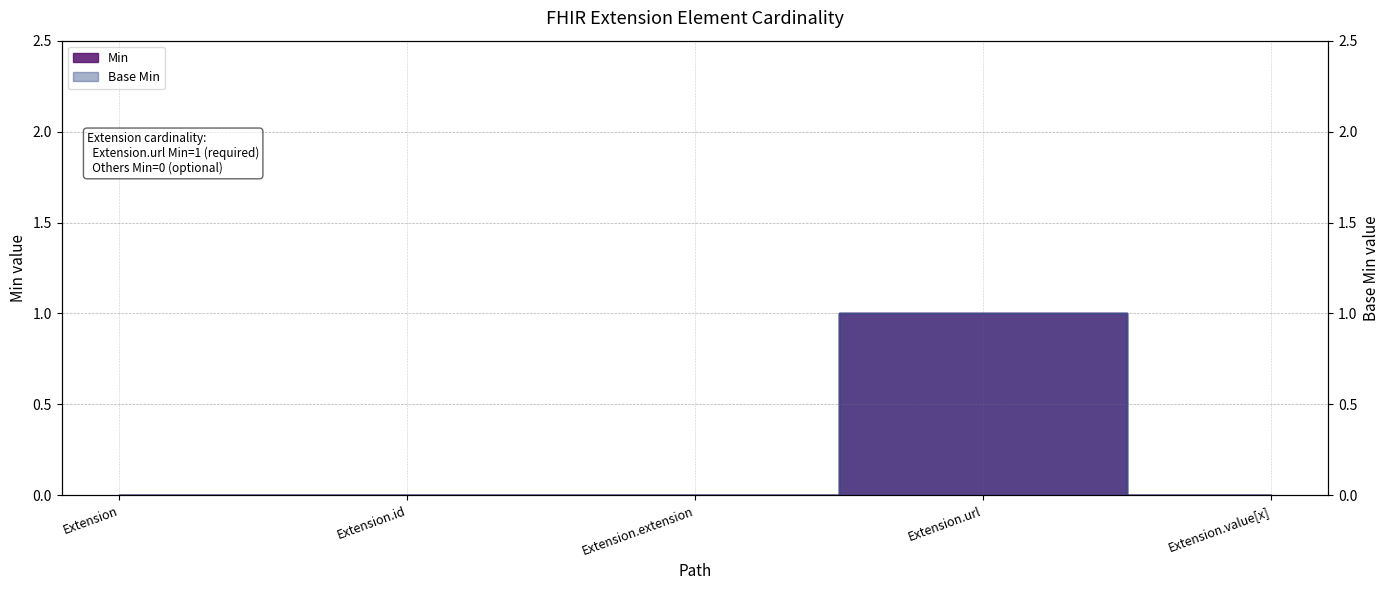

Which series has the largest total across all categories?

Min